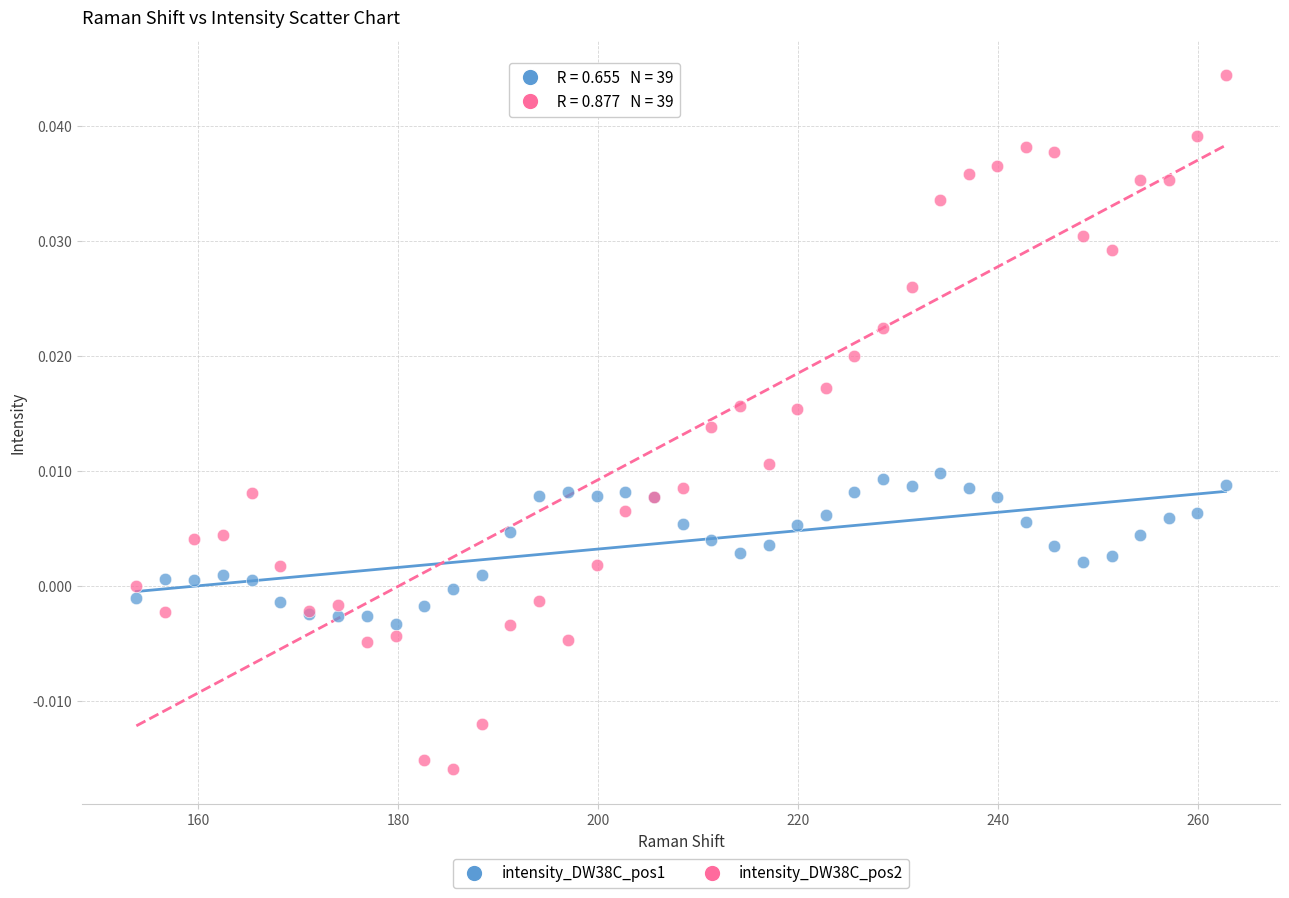

Which series reaches the minimum Y coordinate?

intensity_DW38C_pos2